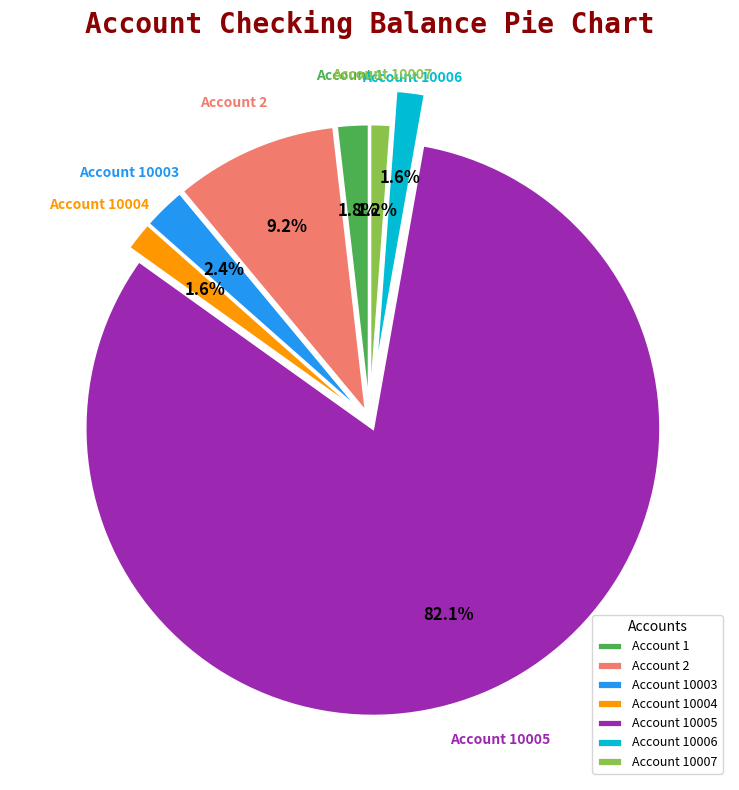

Which category accounts for the majority?

Account 10005